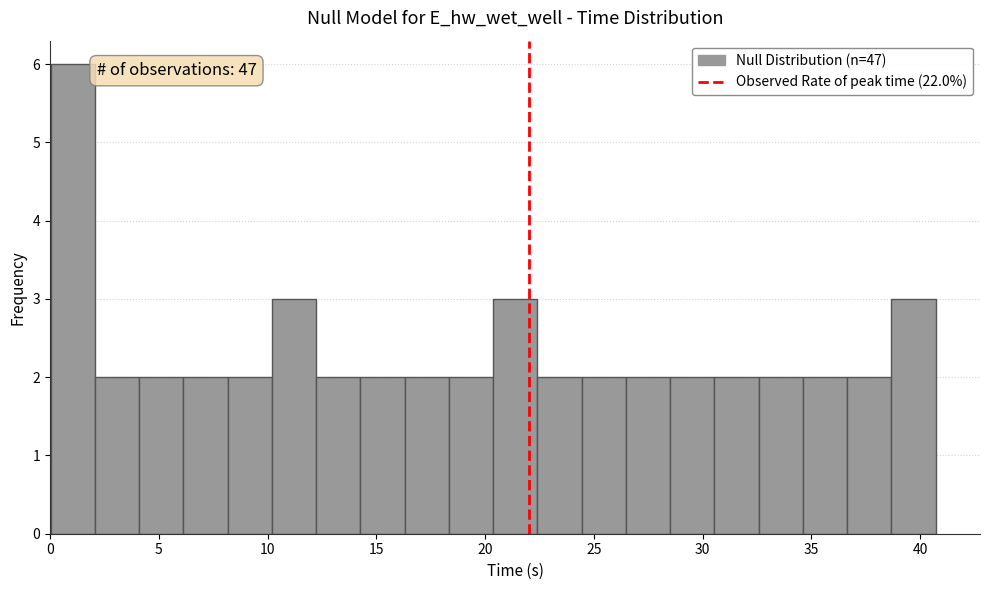

Over which range of the x-axis is the bar tallest?

0.0 to 2.0